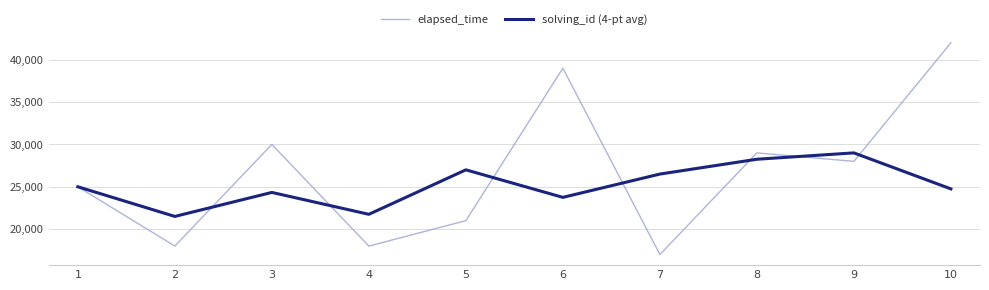

Does the chart display data point markers on the line(s)?

No